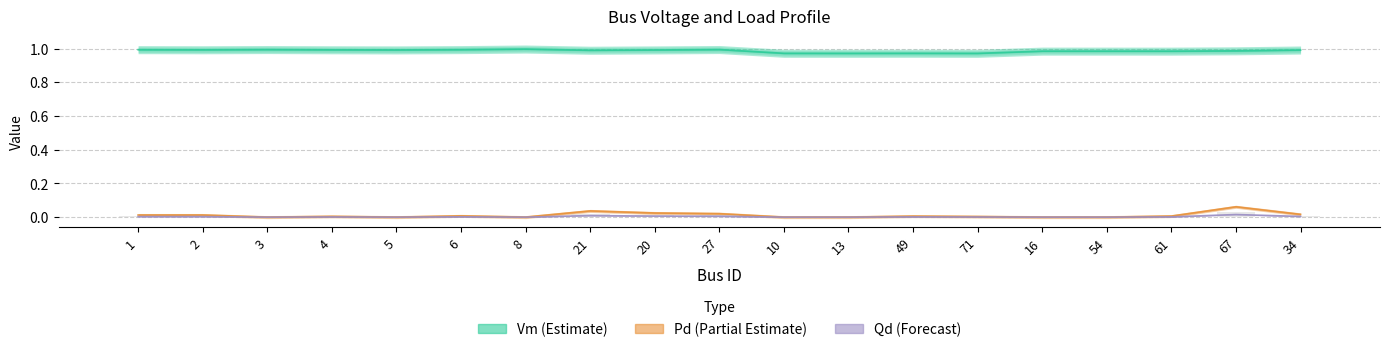

Reading left to right, transcribe all the data shown in this chart.

Vm: 1.0	1.0	1.0	1.0	1.0	1.0	1.0	1.0	1.0	1.0	1.0	1.0	1.0	1.0	1.0	1.0	1.0	1.0	1.0
Pd: 0.0	0.0	0.0	0.0	0.0	0.0	0.0	0.0	0.0	0.0	0.0	0.0	0.0	0.0	0.0	0.0	0.0	0.1	0.0
Qd: 0.0	0.0	0.0	0.0	0.0	0.0	0.0	0.0	0.0	0.0	0.0	0.0	0.0	0.0	0.0	0.0	0.0	0.0	0.0